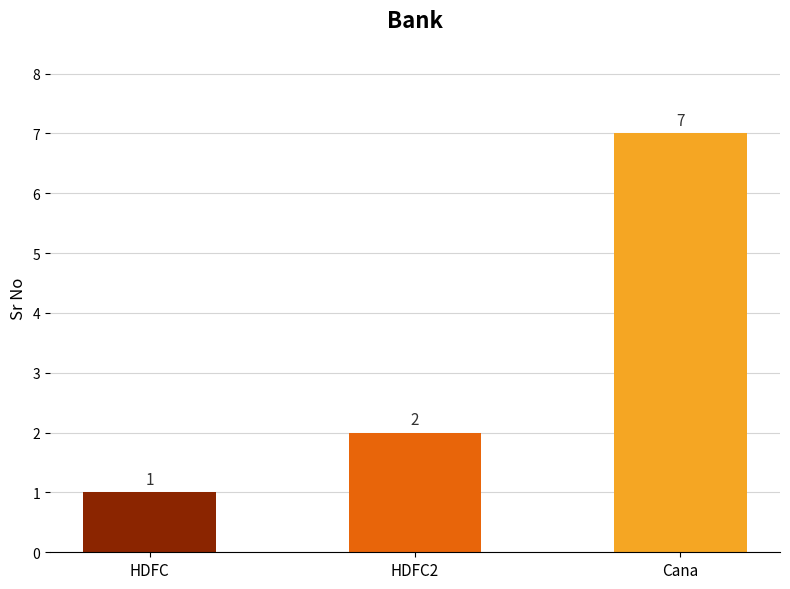

What is the greatest value displayed?

7